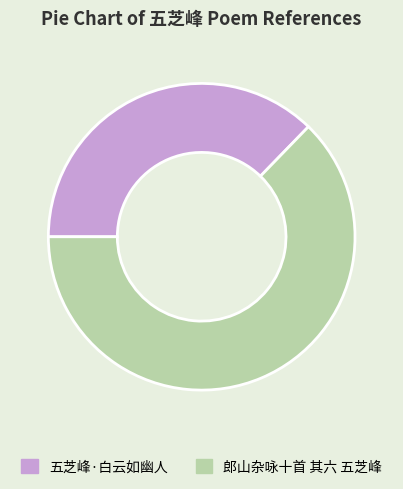

Does any single category account for the majority?

Yes